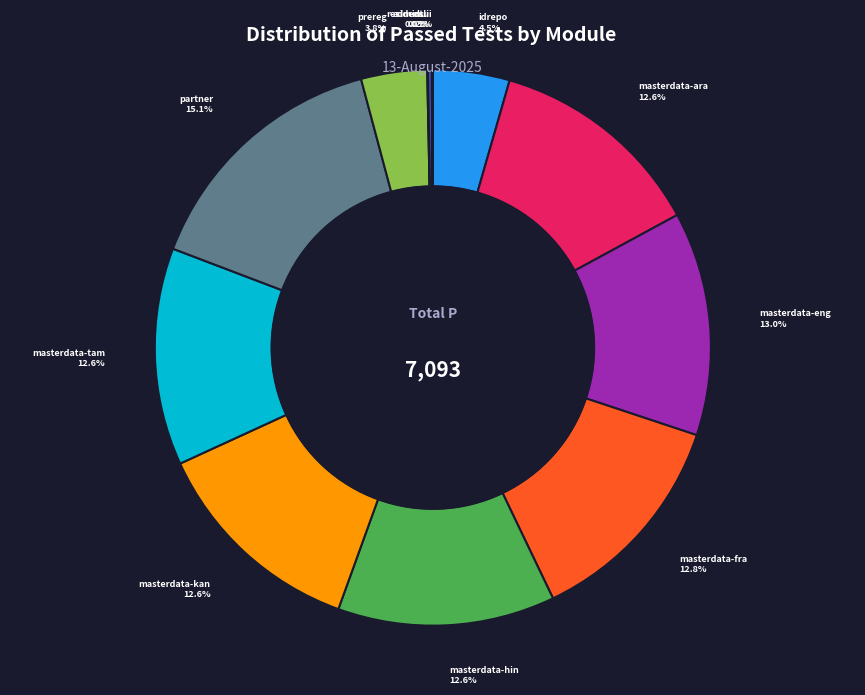

The masterdata-hin slice represents 13% of the pie. True or false?

True